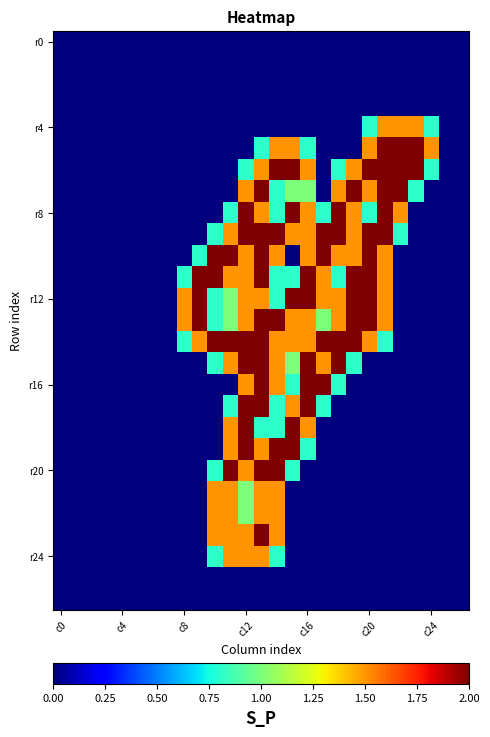

At which category is the sum across all series the highest?

13